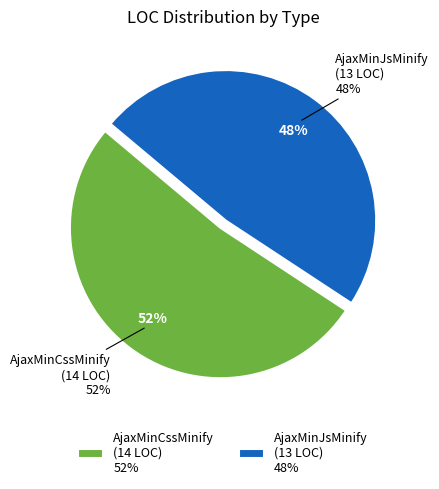

What percentage is NOT represented by AjaxMinCssMinify?

48.1%